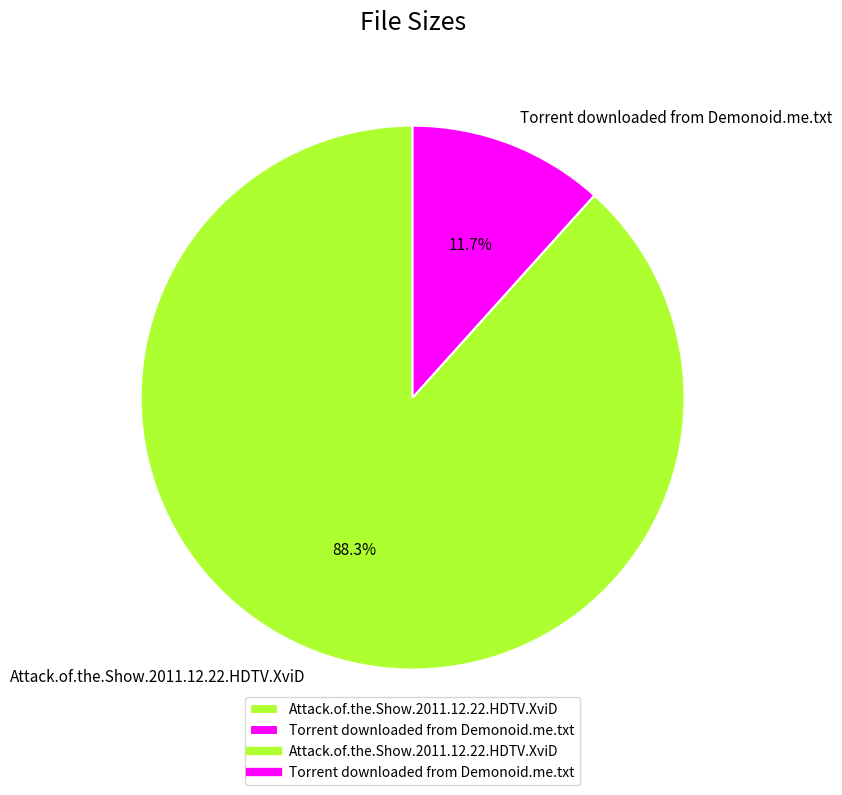

What is the majority slice?

Attack.of.the.Show.2011.12.22.HDTV.XviD